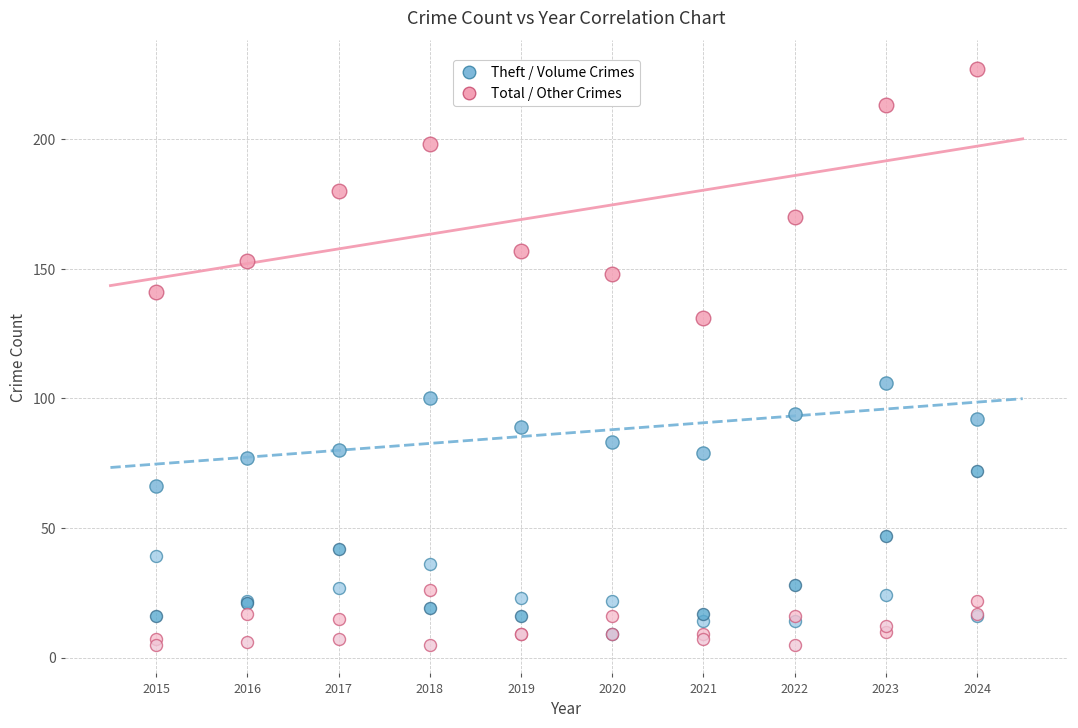

Across all series, what Y value is closest to 116?

106